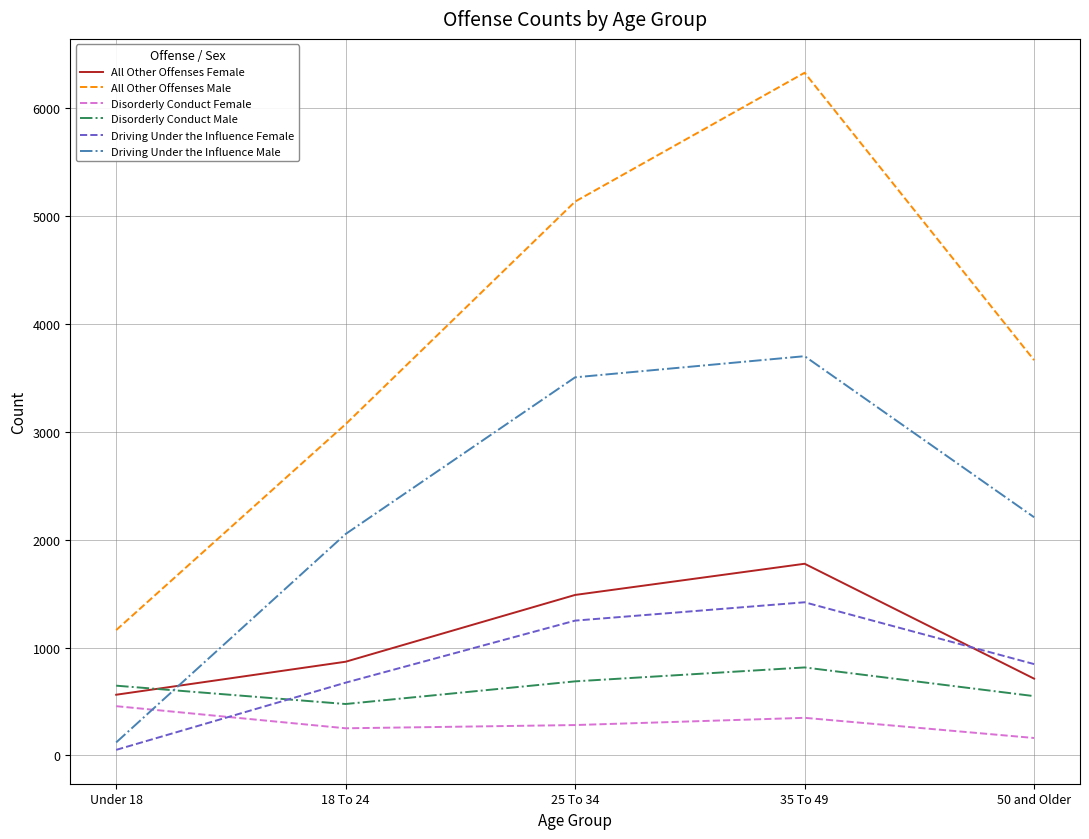

Which category has the highest value across all series?

35 To 49